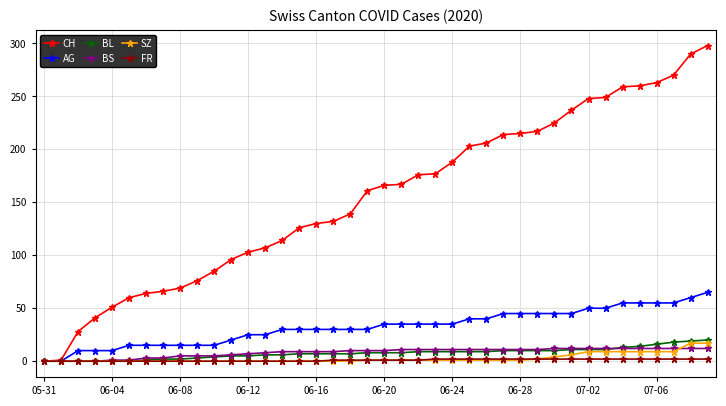

Which series has the largest total across all categories?

CH